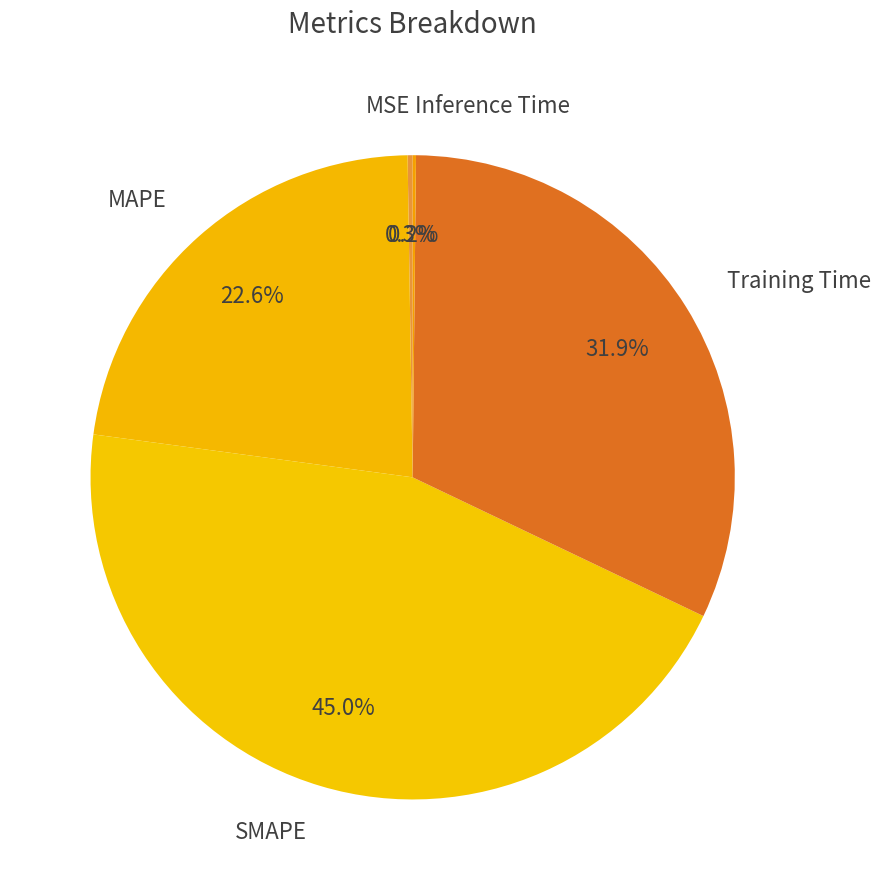

Do SMAPE and MAPE together represent more than half of the pie?

Yes